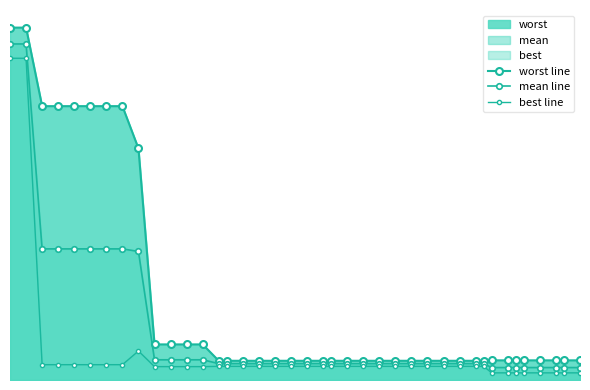

What are all the series names shown in the legend?

worst line, mean line, best line